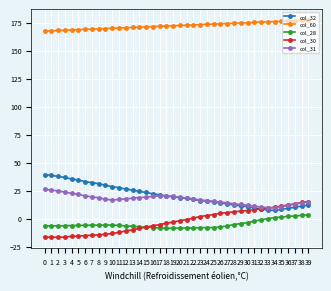

True or false: col_30 and col_60 intersect in this chart.

False